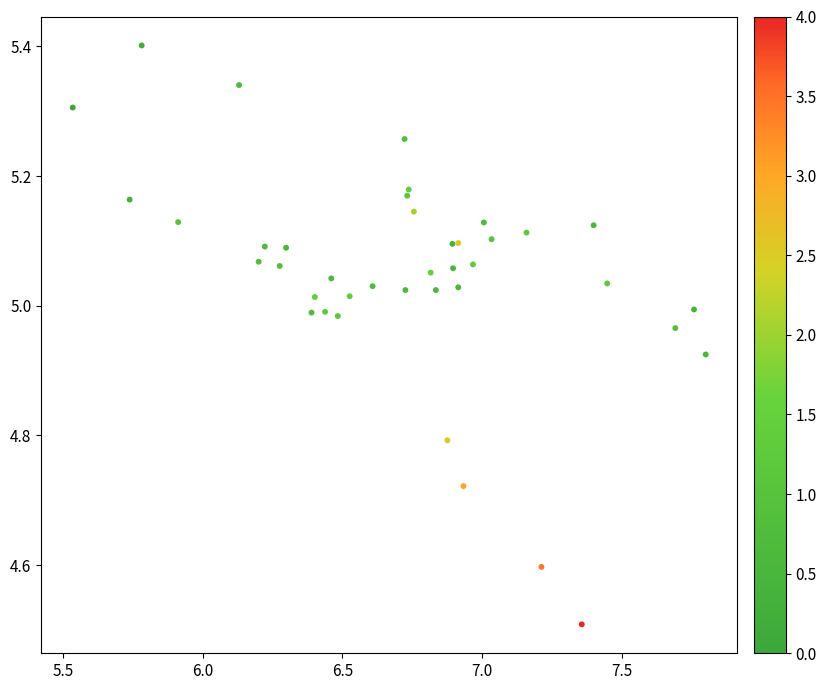

What Y value in the scatter plot is closest to 4?

4.5